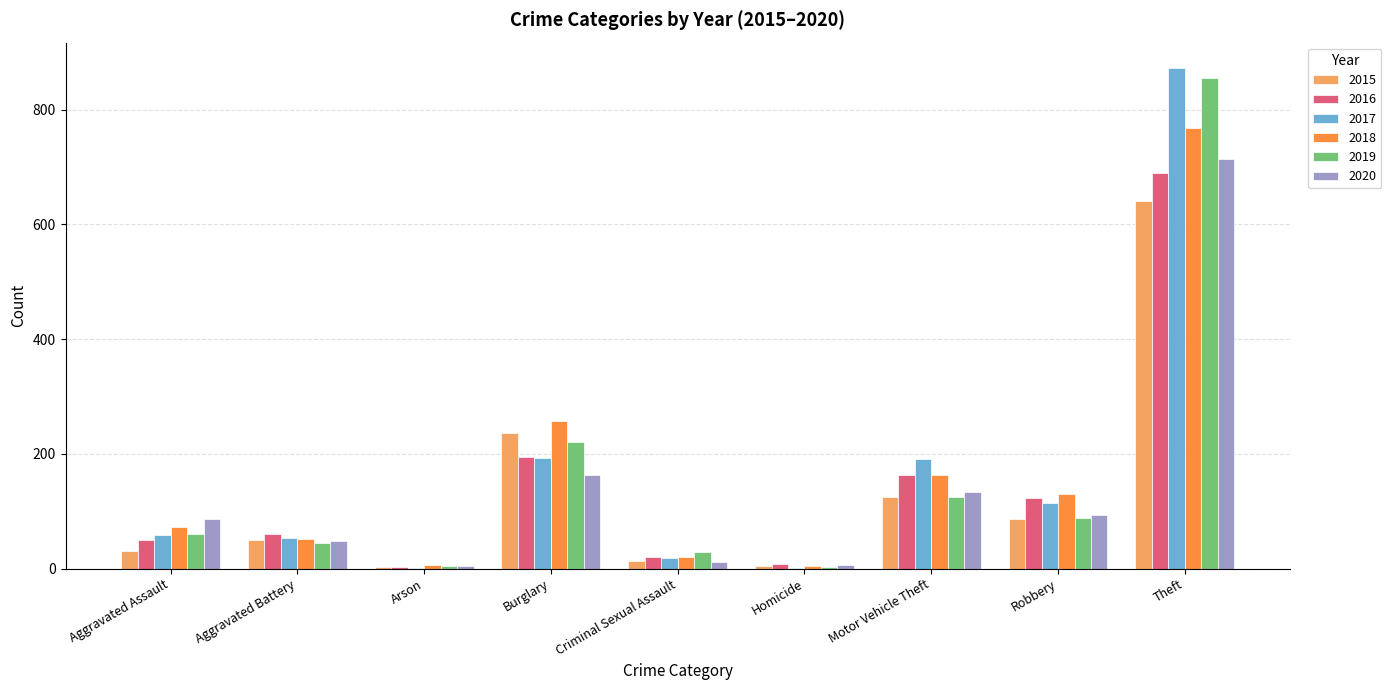

What is the highest value of the 2016 series?

689